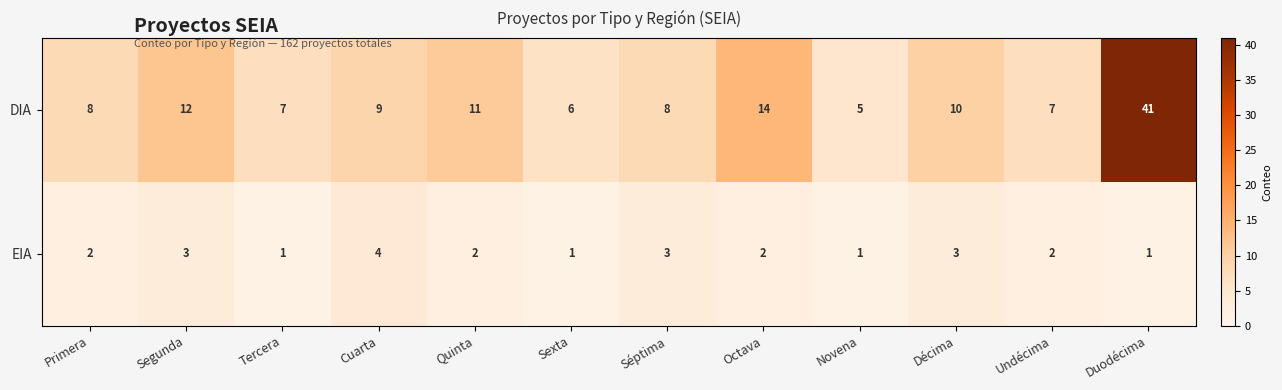

What is the sum of all EIA values?

25